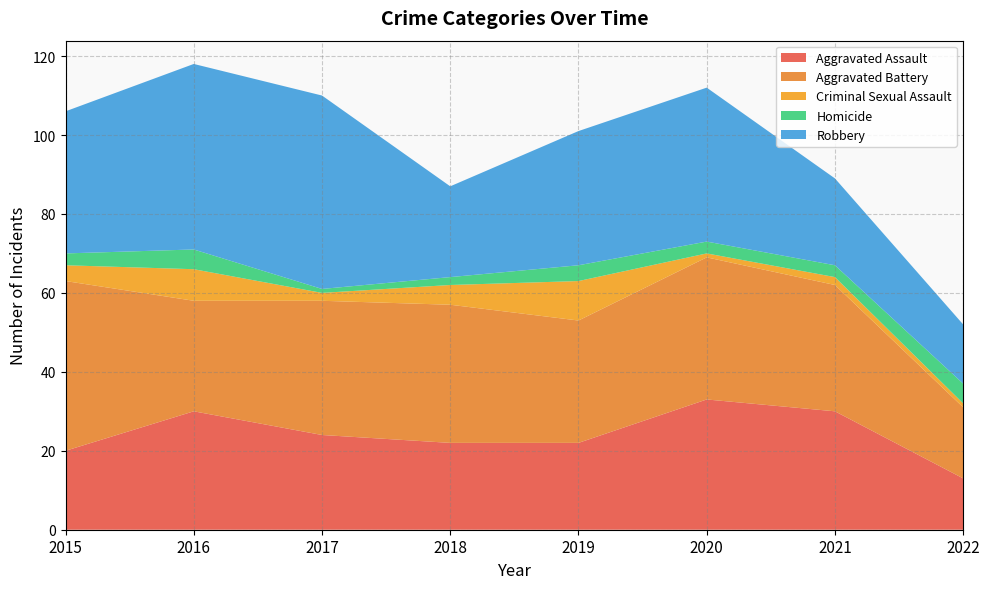

Reading left to right, transcribe all the data shown in this chart.

Aggravated Assault: 20	30	24	22	22	33	30	13
Aggravated Battery: 43	28	34	35	31	36	32	18
Criminal Sexual Assault: 4	8	2	5	10	1	2	1
Homicide: 3	5	1	2	4	3	3	5
Robbery: 36	47	49	23	34	39	22	15